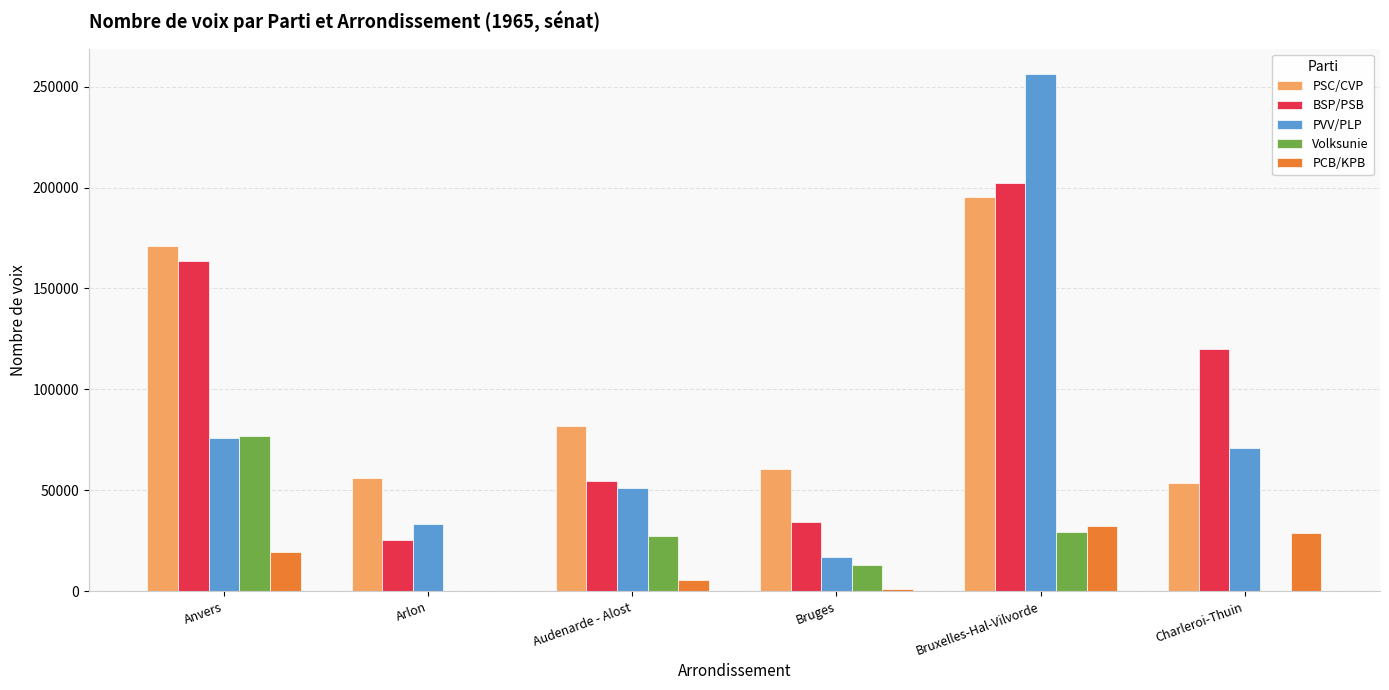

Between Arlon and Charleroi-Thuin, which series saw the biggest shift?

BSP/PSB